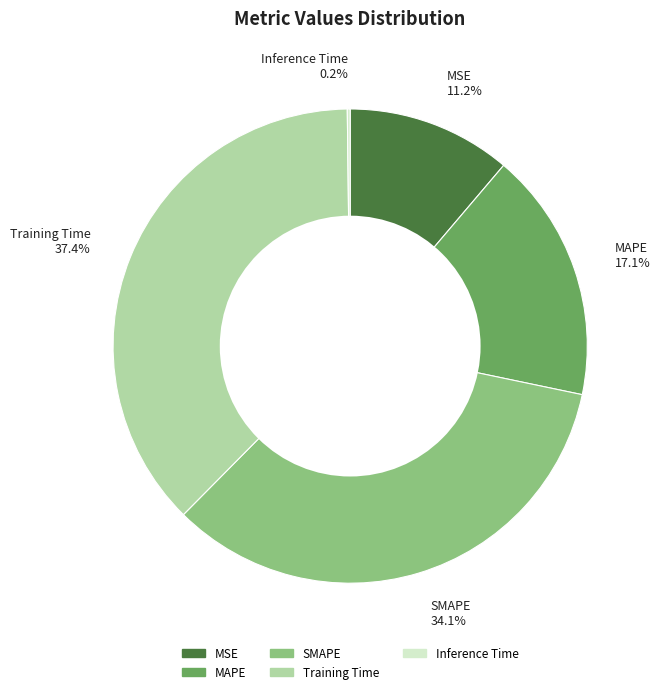

Is there any slice that represents more than half of the pie?

No